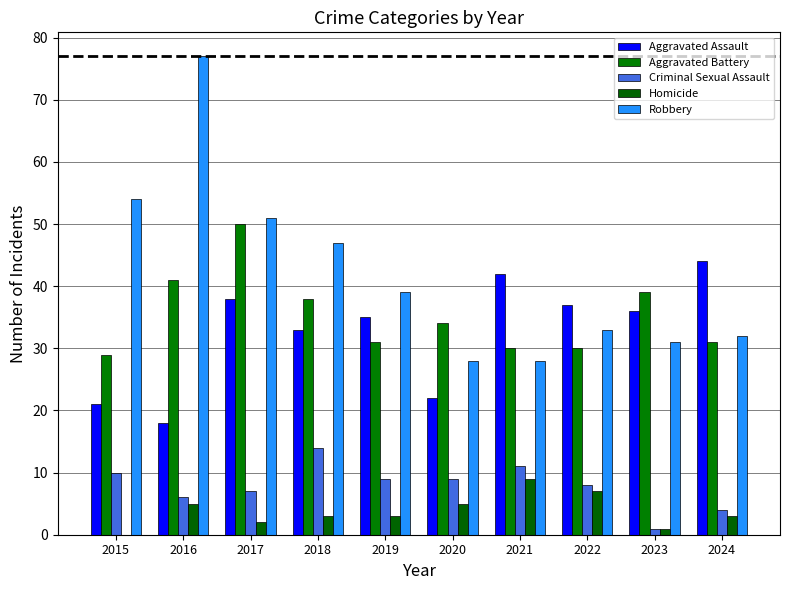

Where is Robbery nearest to the value 52?

2017